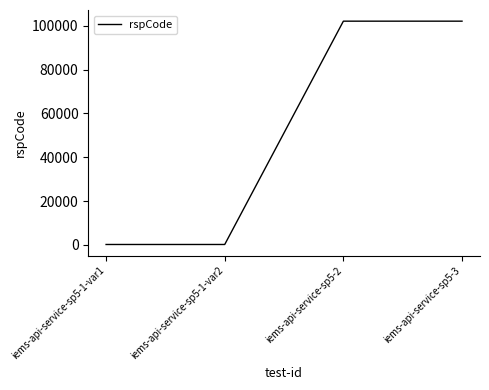

The value at iems-api-service-sp5-2 is 29820. True or false?

False